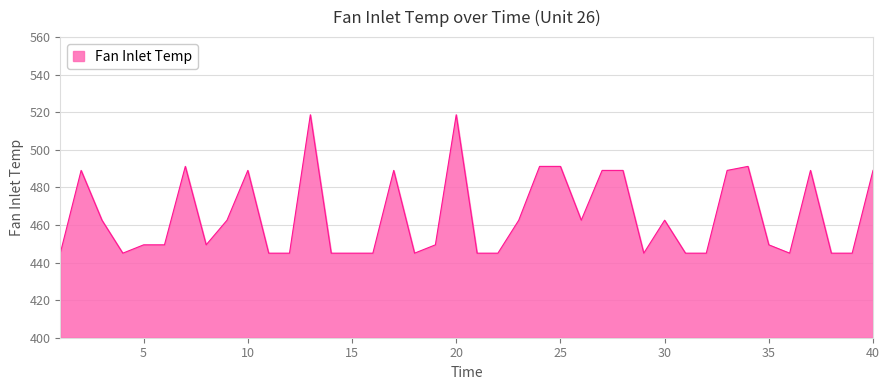

What is the difference between the maximum and minimum values?

73.7